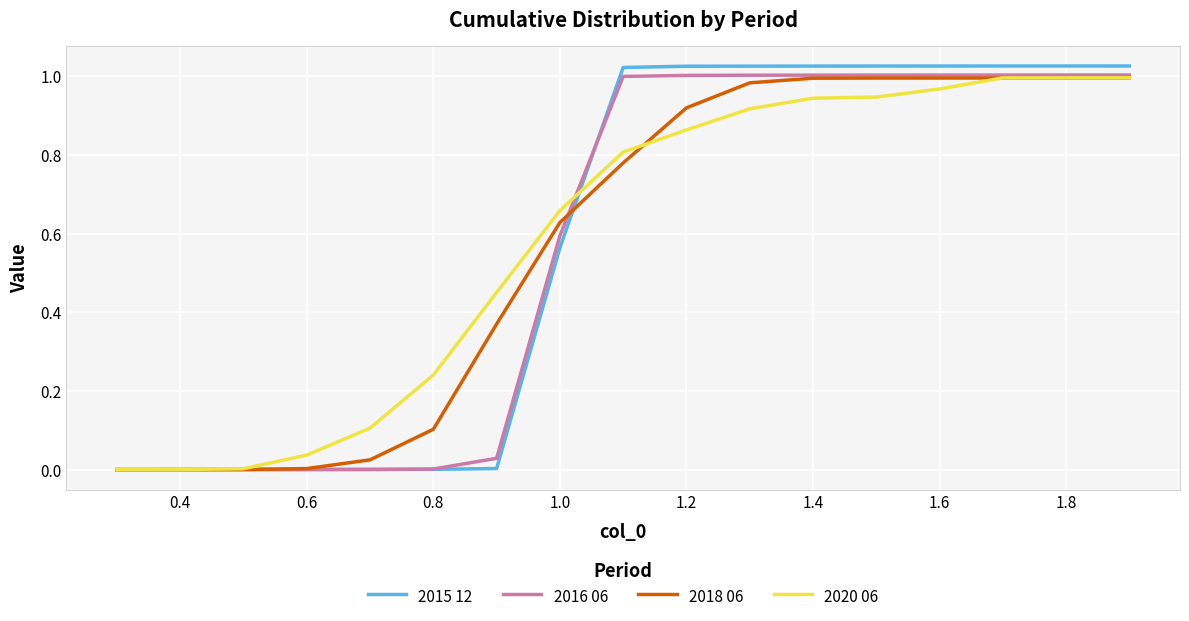

Count the number of data series in this chart.

4